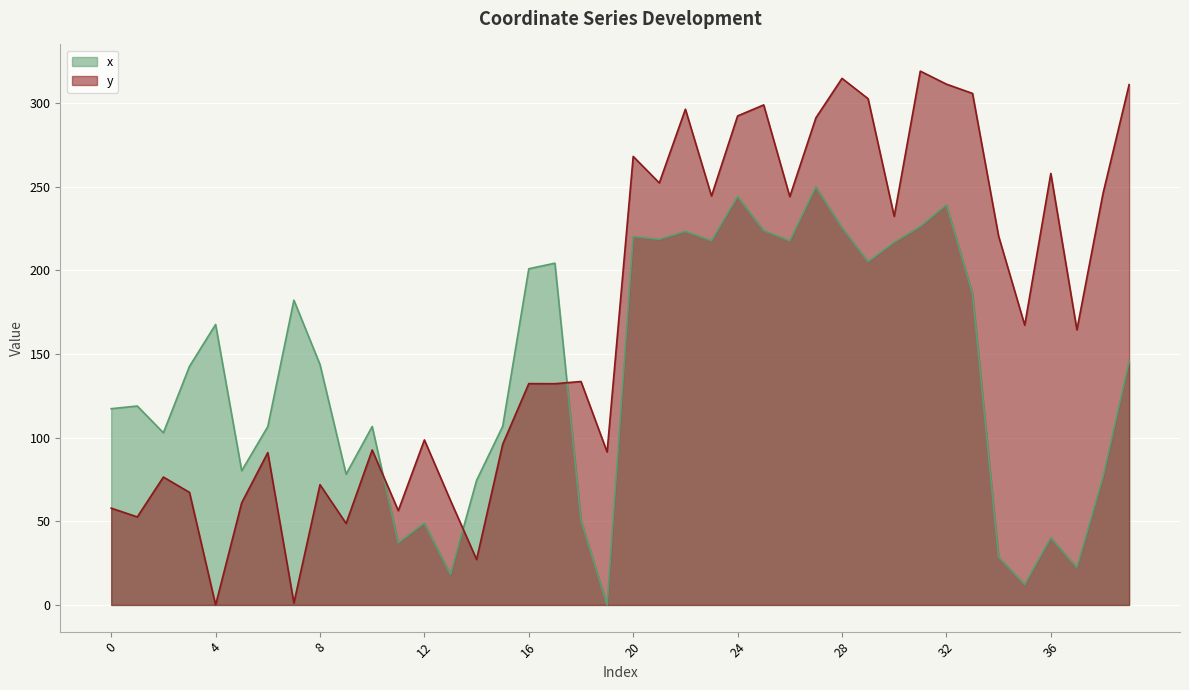

Between which two adjacent categories do y and x first intersect?

10 and 11